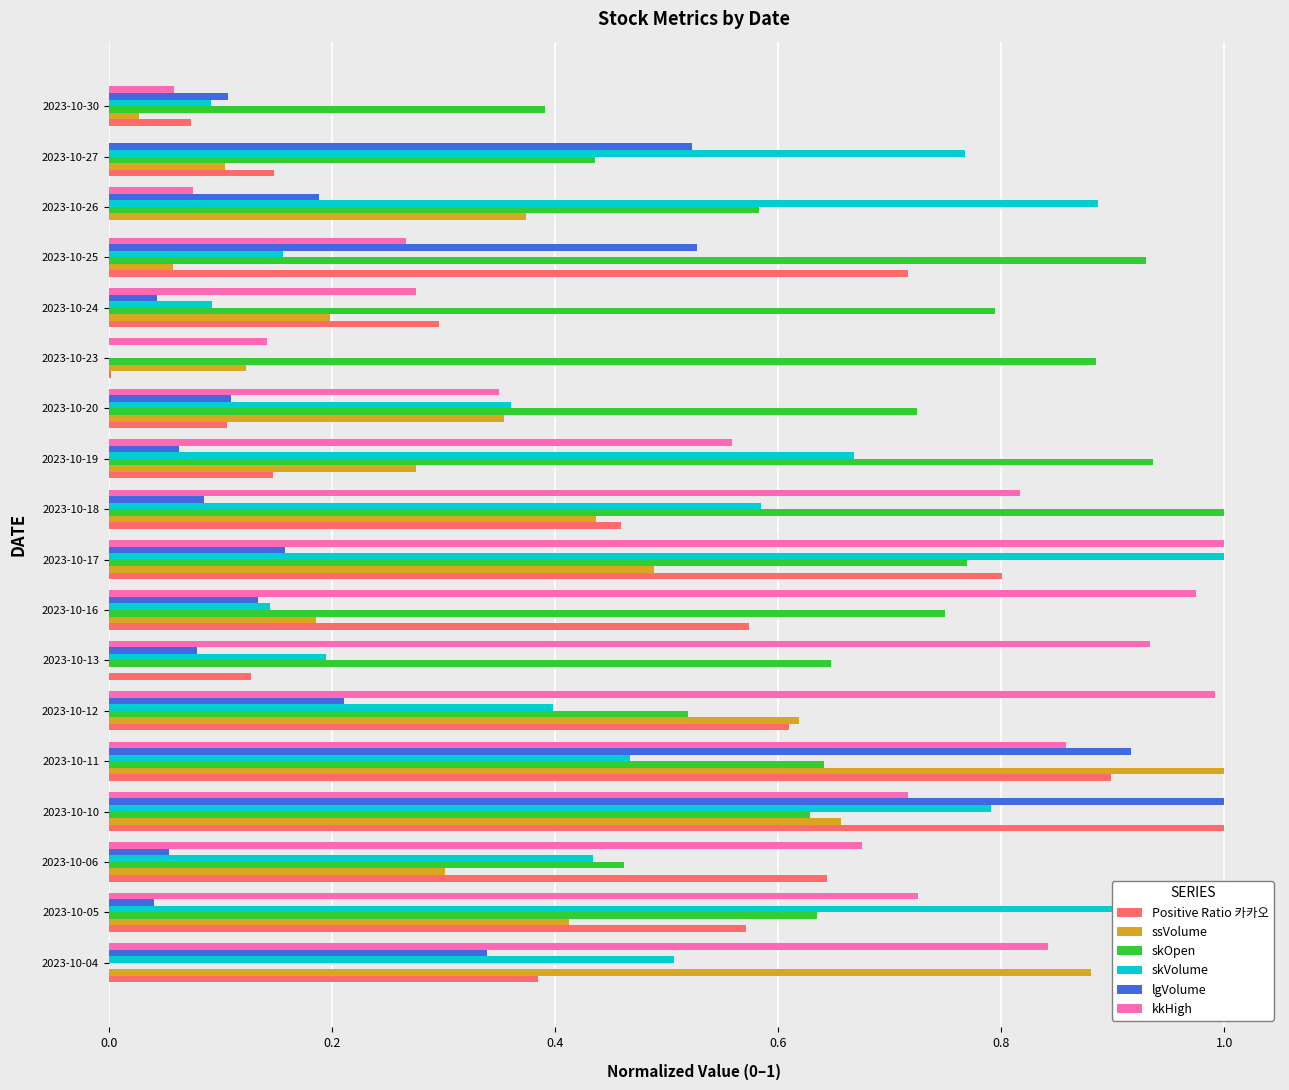

Which series changed the most between 2023-10-11 and 2023-10-19?

lgVolume